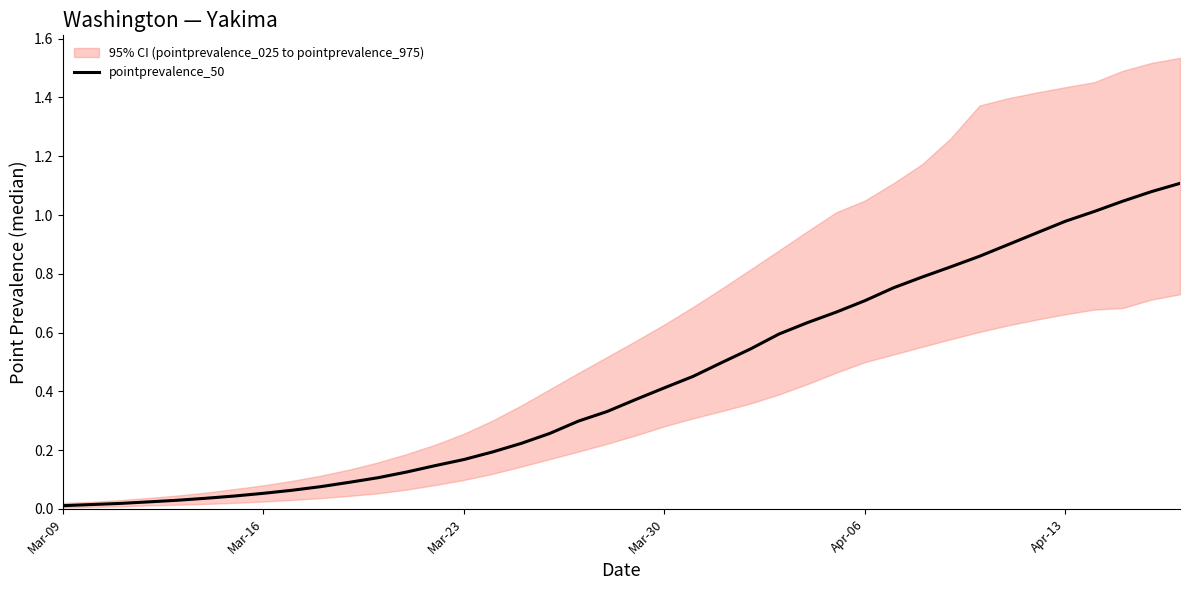

Reading left to right, what are all the values shown in this chart?

0.0	0.0	0.0	0.0	0.0	0.0	0.0	0.1	0.1	0.1	0.1	0.1	0.1	0.1	0.2	0.2	0.2	0.3	0.3	0.3	0.4	0.4	0.5	0.5	0.5	0.6	0.6	0.7	0.7	0.8	0.8	0.8	0.9	0.9	0.9	1.0	1.0	1.0	1.1	1.1